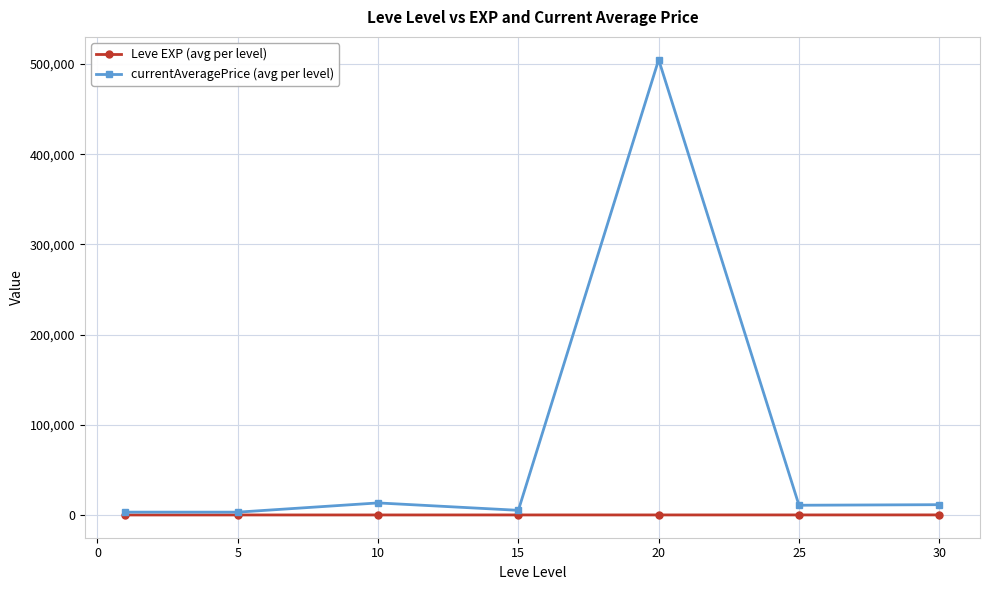

What is the maximum value shown in the chart?

504923.6